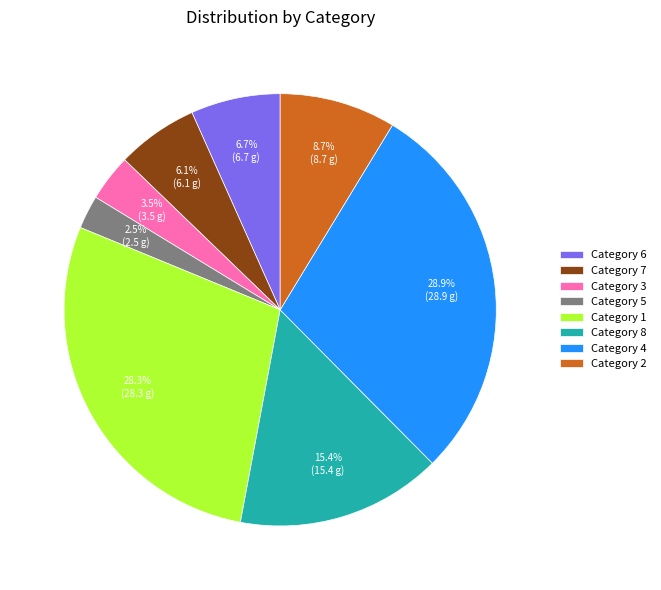

What is the largest slice in the pie chart?

Category 4